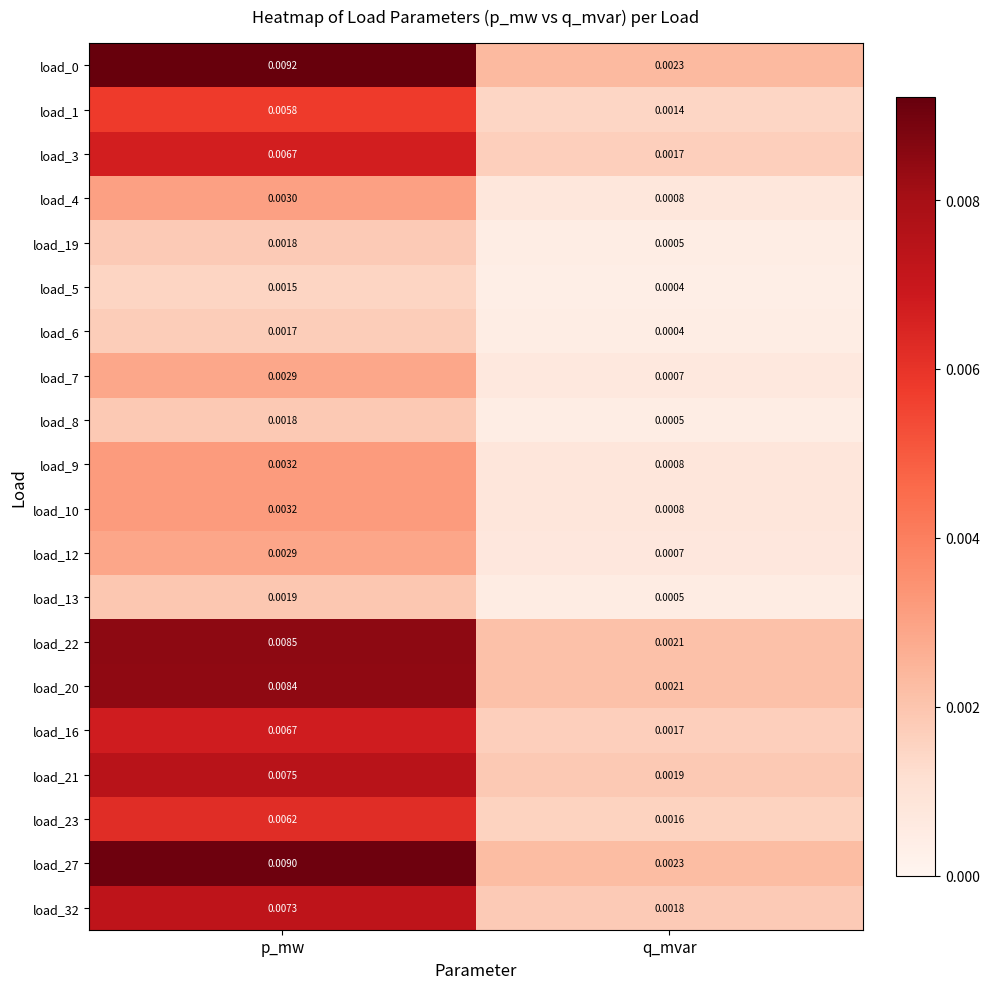

Is the value of load_1 at p_mw greater than the value of load_10 at p_mw?

Yes